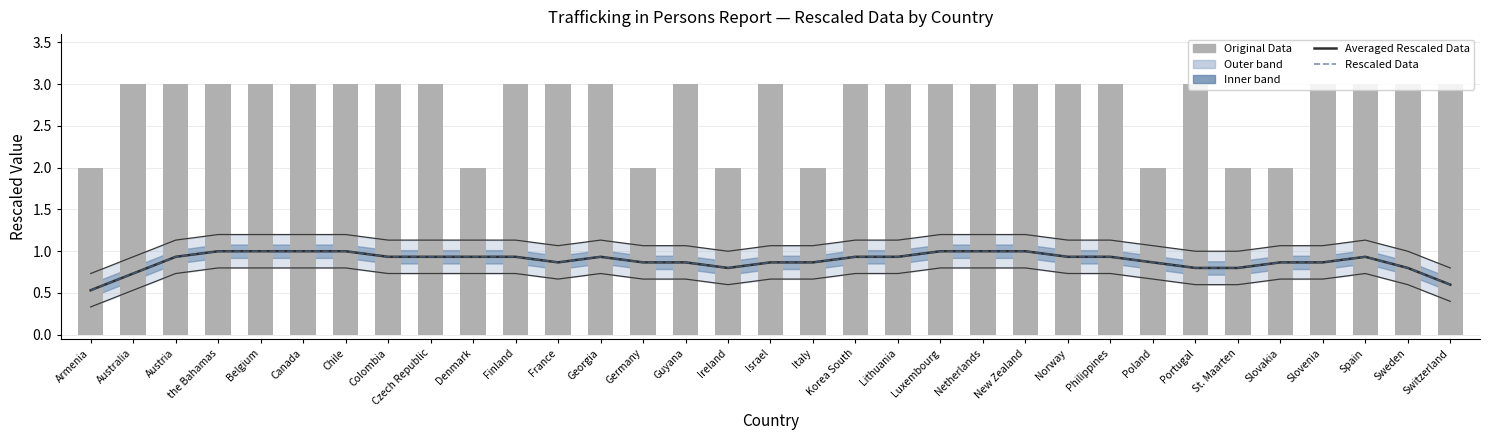

Which series has the largest total across all categories?

Original Data